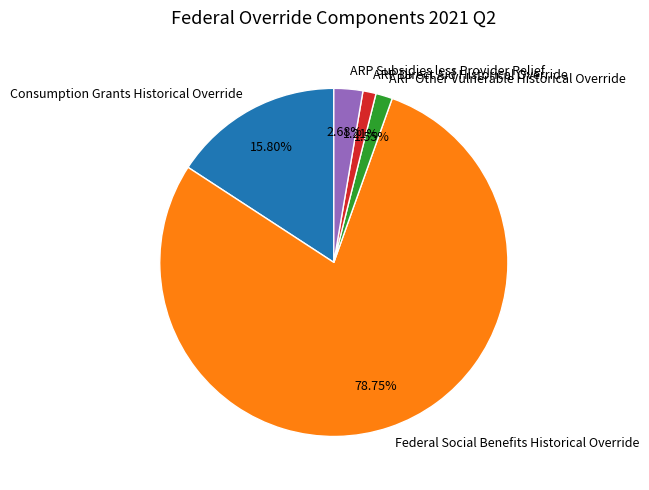

Combined, what portion of the pie is Federal Social Benefits Historical Override and Consumption Grants Historical Override?

94.6%